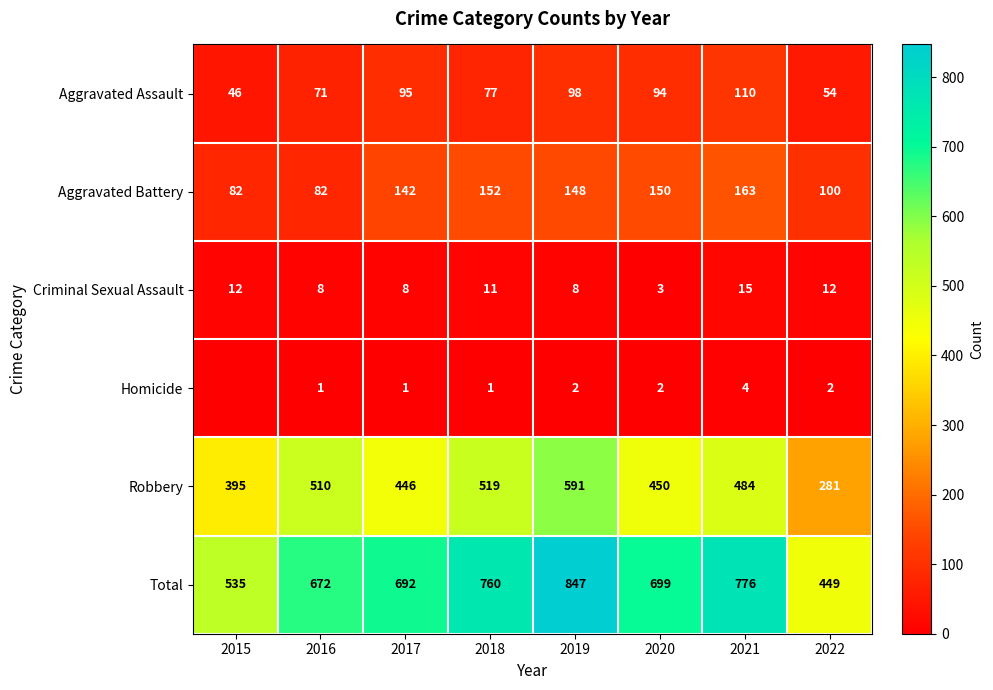

What is the spread (max minus min) of values at 2020?

697